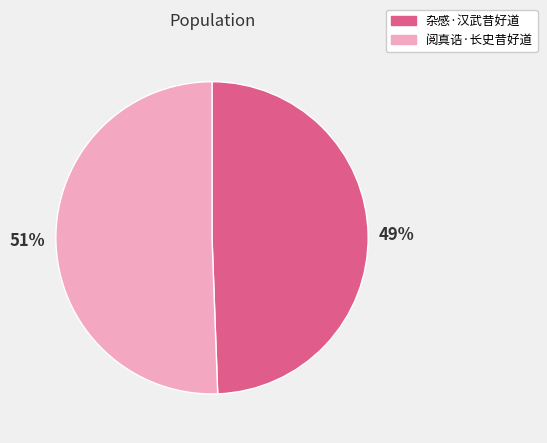

Approximately how many times larger is the value at 杂感·汉武昔好道 compared to 阅真诰·长史昔好道?

1.0